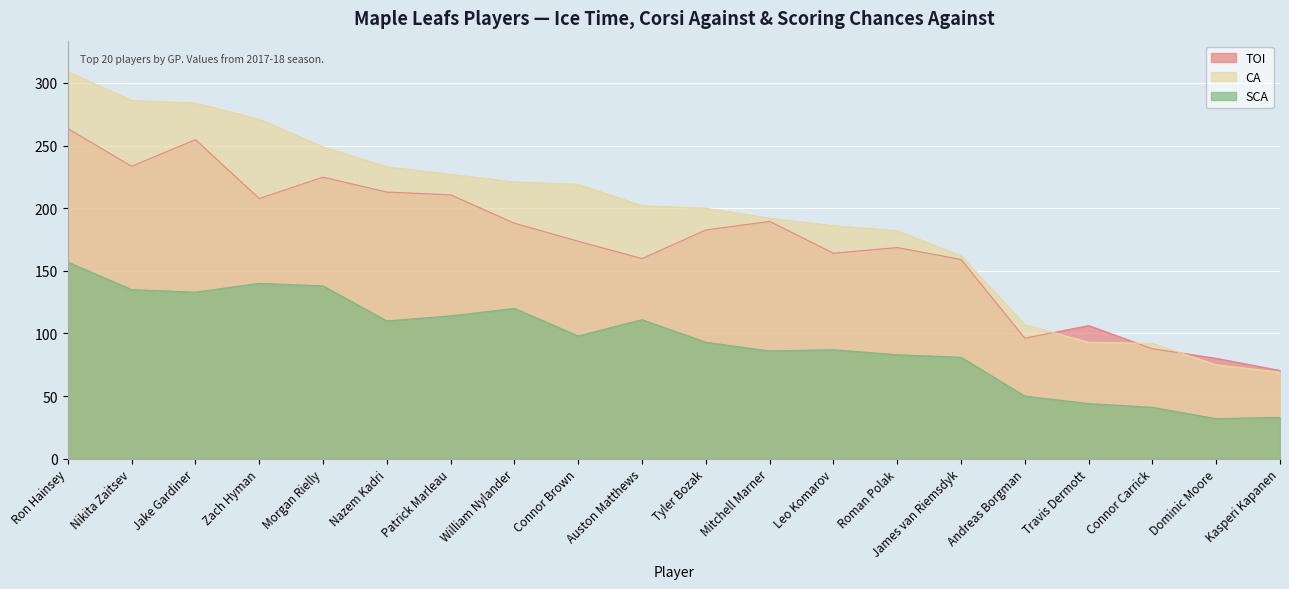

True or false: SCA and CA cross at least once.

False